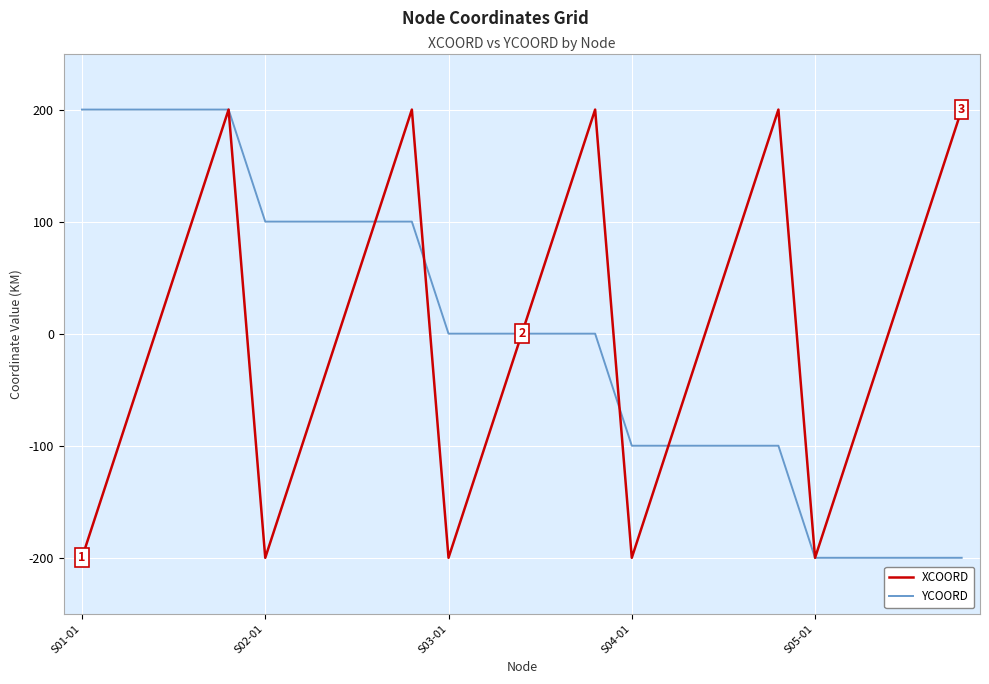

What is the greatest value displayed?

200